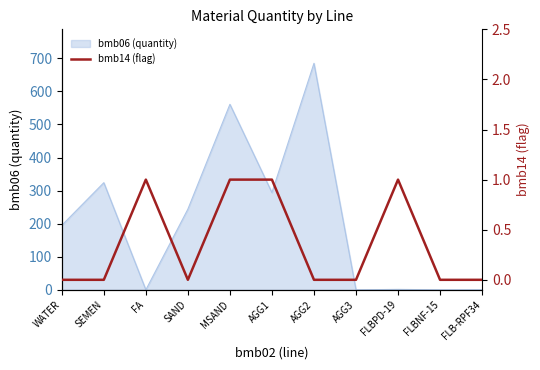

What is the highest value of the bmb06 (quantity) series?

685.0